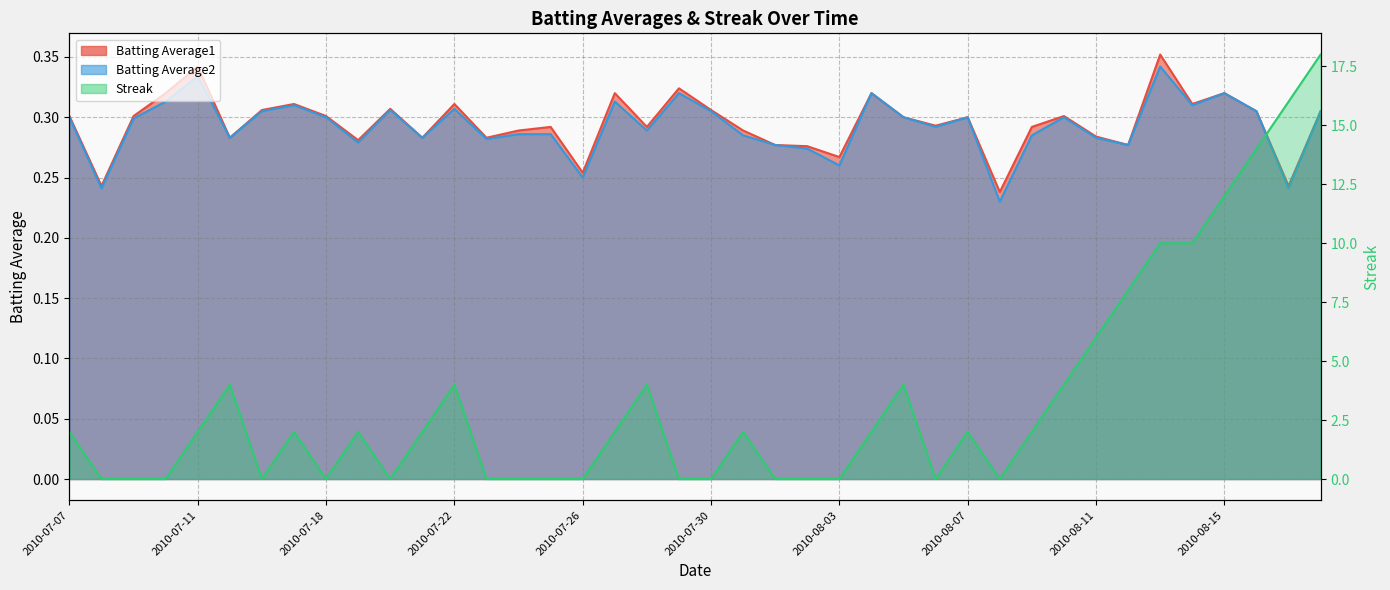

True or false: Batting Average1 has a value of 0.2 at 2010-07-08.

True